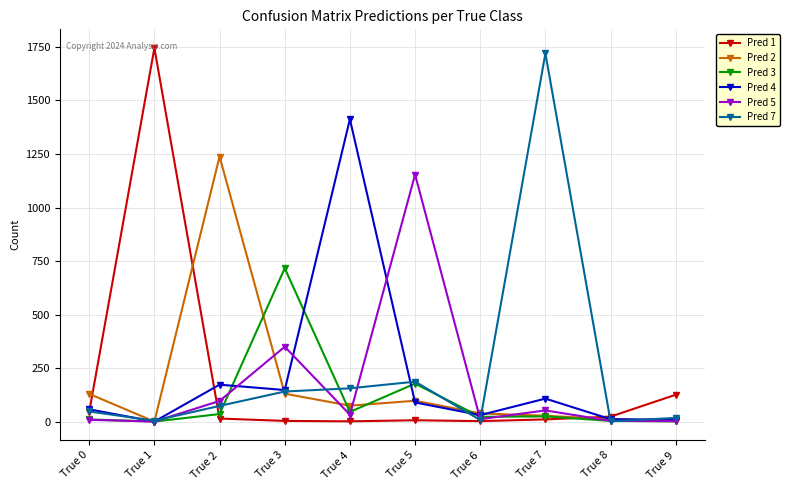

List the series in order of their peak value, highest first.

Pred 1, Pred 7, Pred 4, Pred 2, Pred 5, Pred 3